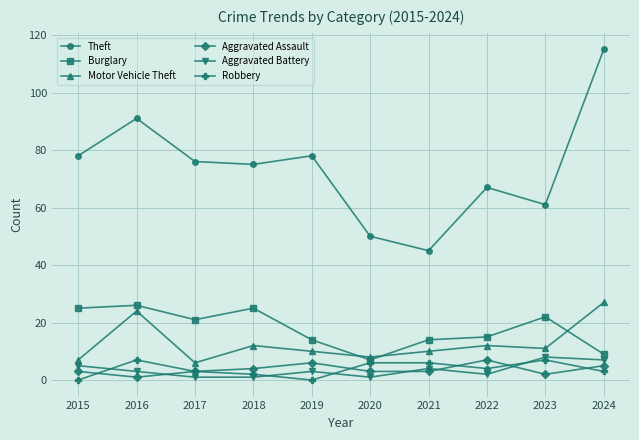

What value does the Robbery series have at 2021?

6